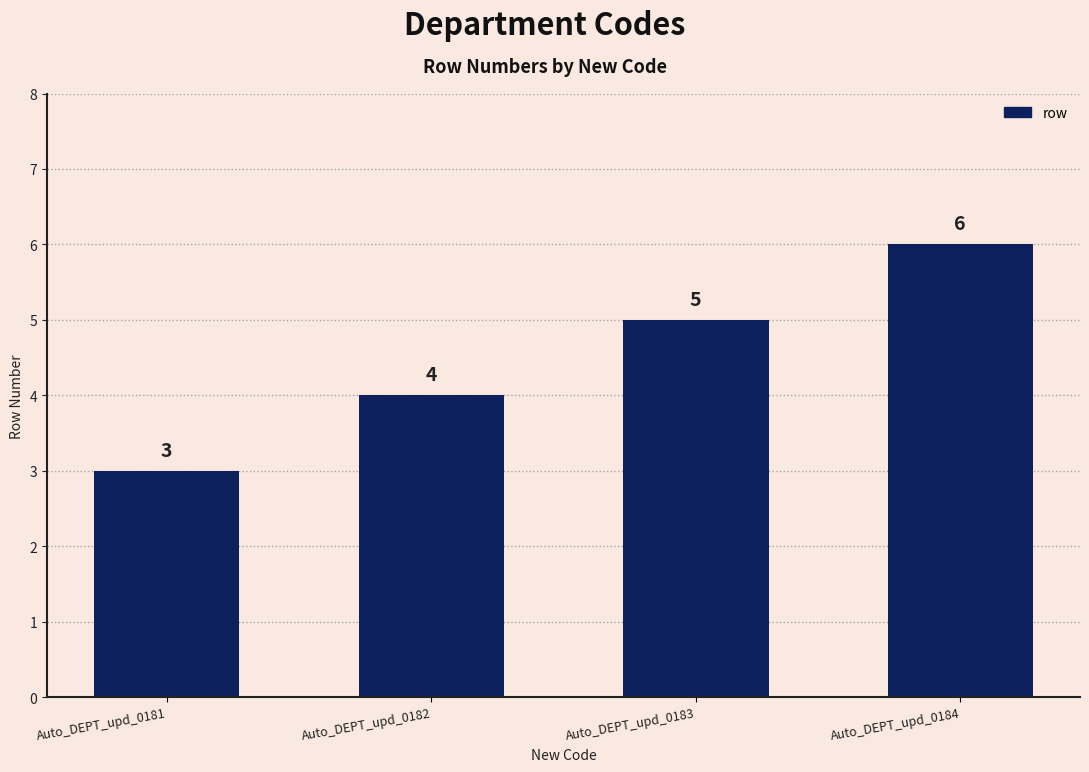

Reading left to right, list all the values displayed in this chart.

3	4	5	6